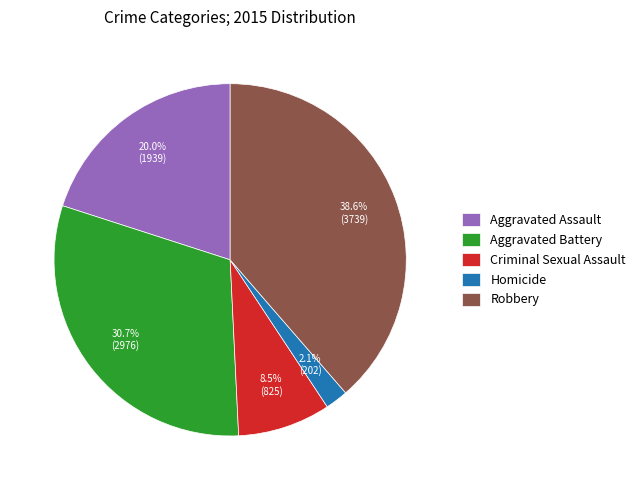

Which has a higher value, Aggravated Battery or Homicide?

Aggravated Battery